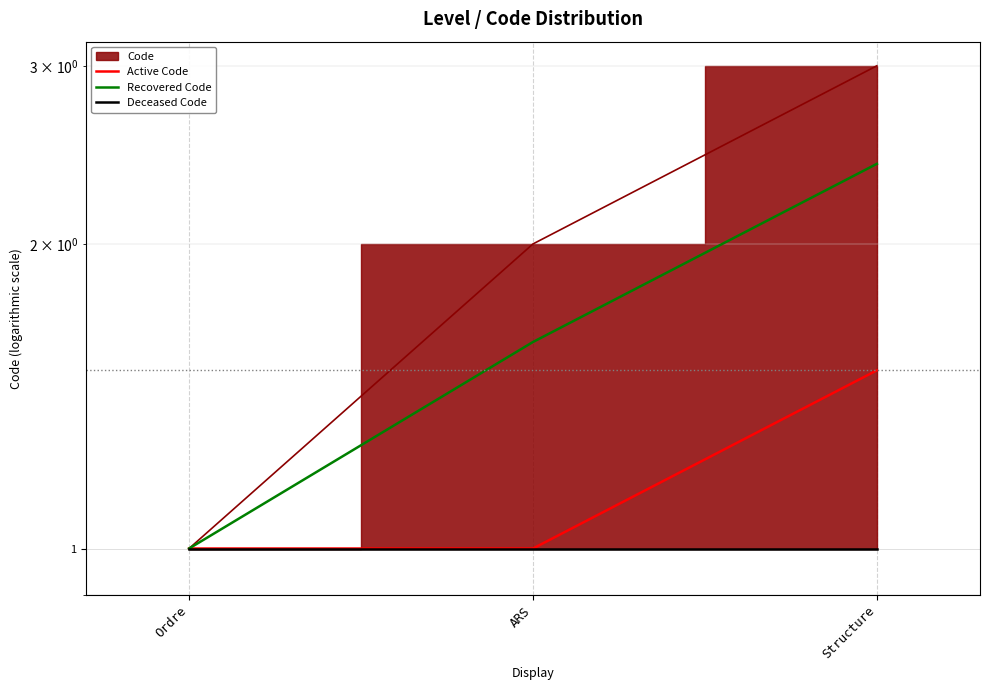

What is the sum of all Active Code values?

3.5